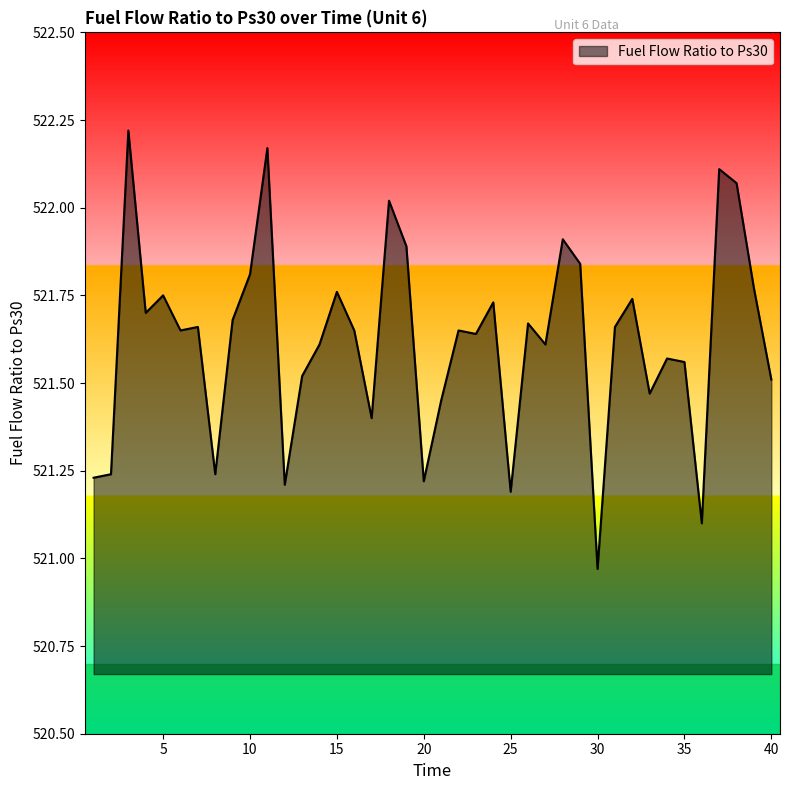

Does the chart display data point markers on the line(s)?

No